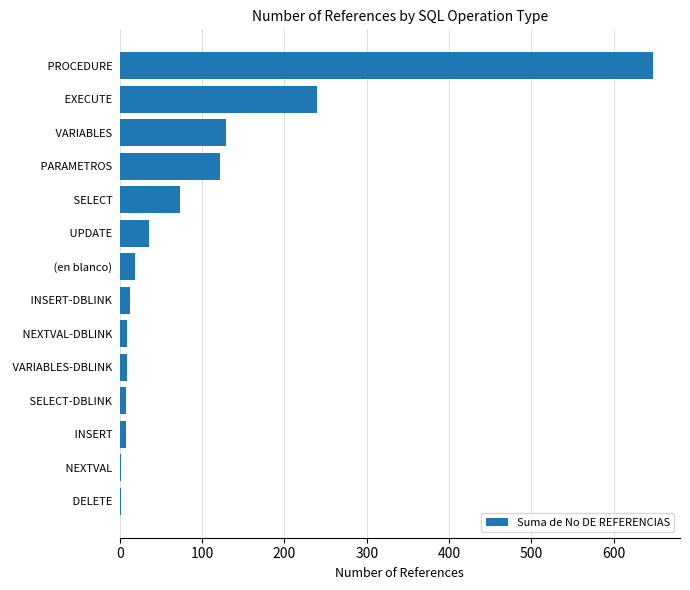

What is the ratio of the value at  SELECT  to the value at  UPDATE ?

2.1